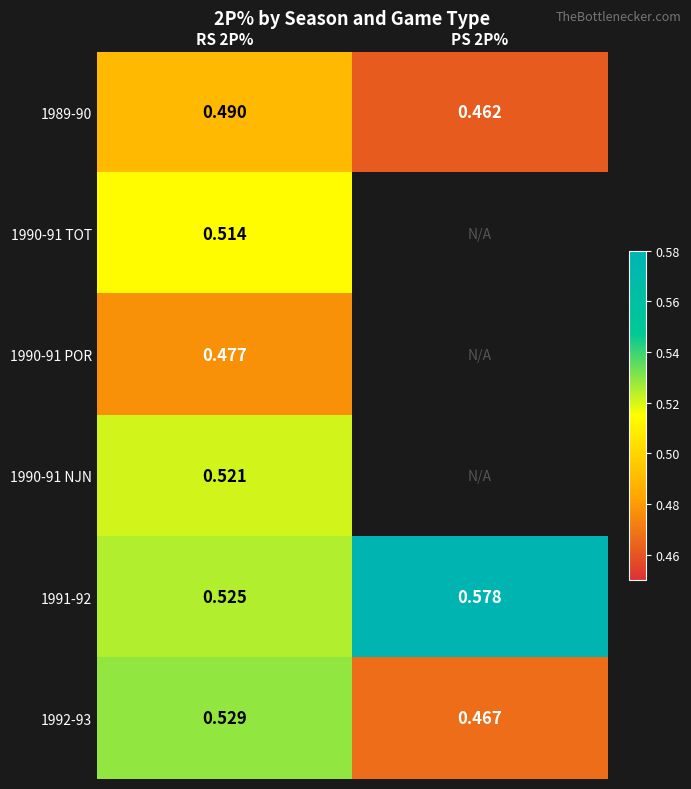

Is the value of 1991-92 at RS 2P% greater than the value of 1992-93 at RS 2P%?

No